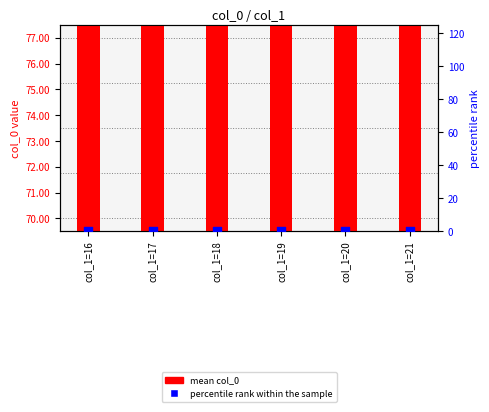

Which series has the largest Y range (max minus min)?

mean col_0